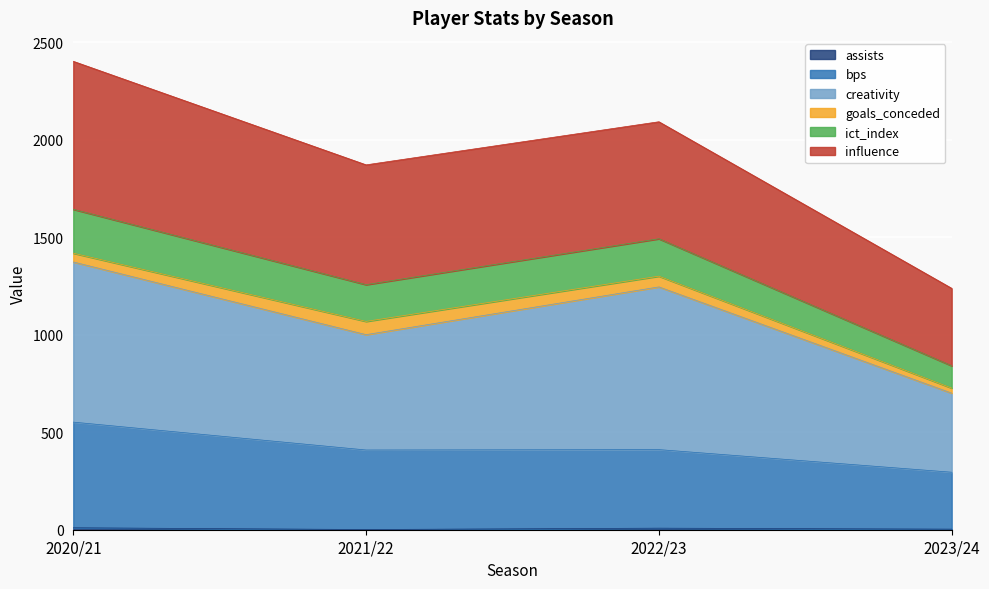

The assists series shows 10.0 at 2020/21. True or false?

True